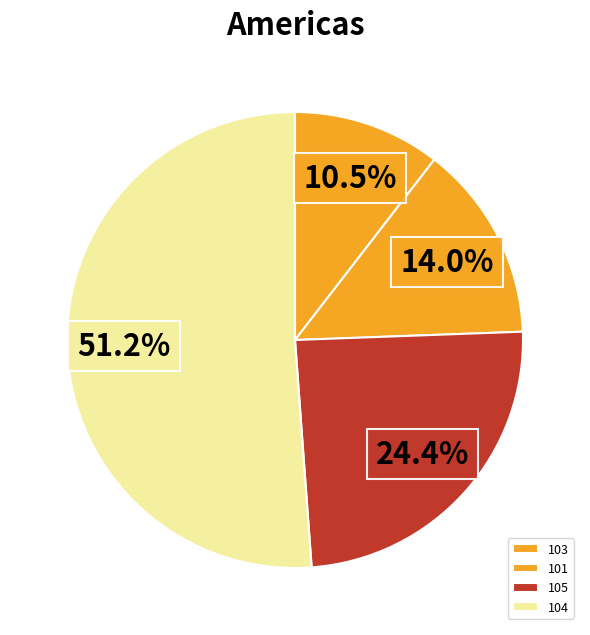

To the nearest percent, what is the difference between the largest and smallest slice percentages?

41%